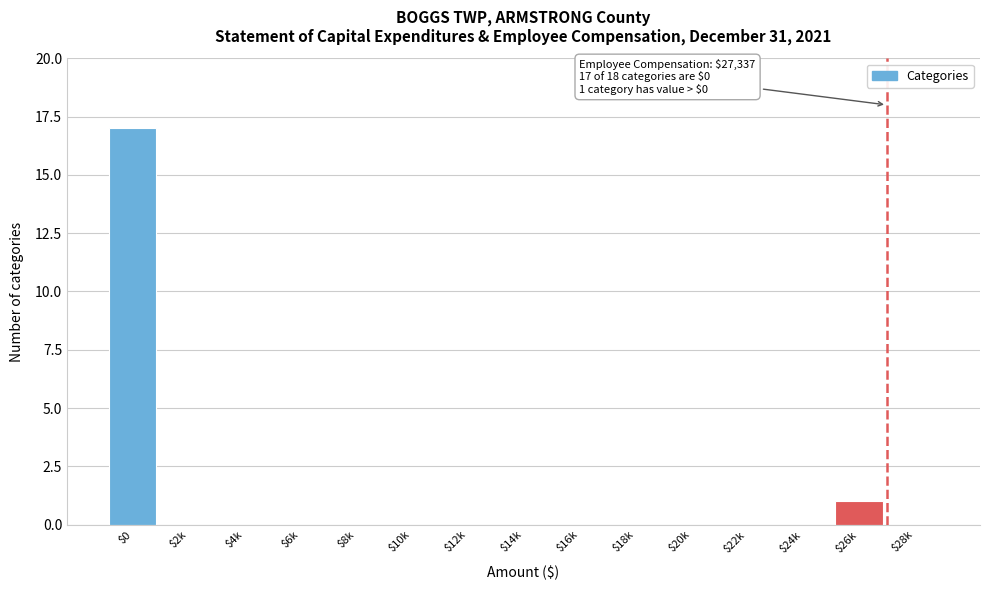

What is the sum of all values?

18